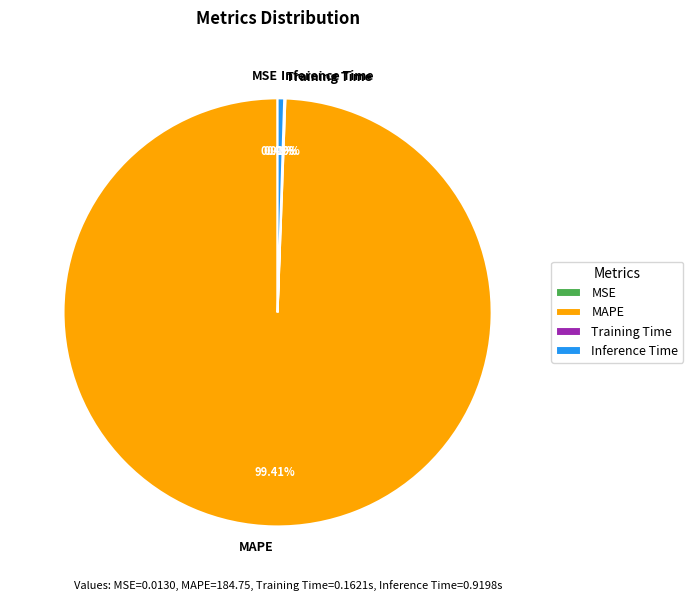

What is the largest slice in the pie chart?

MAPE